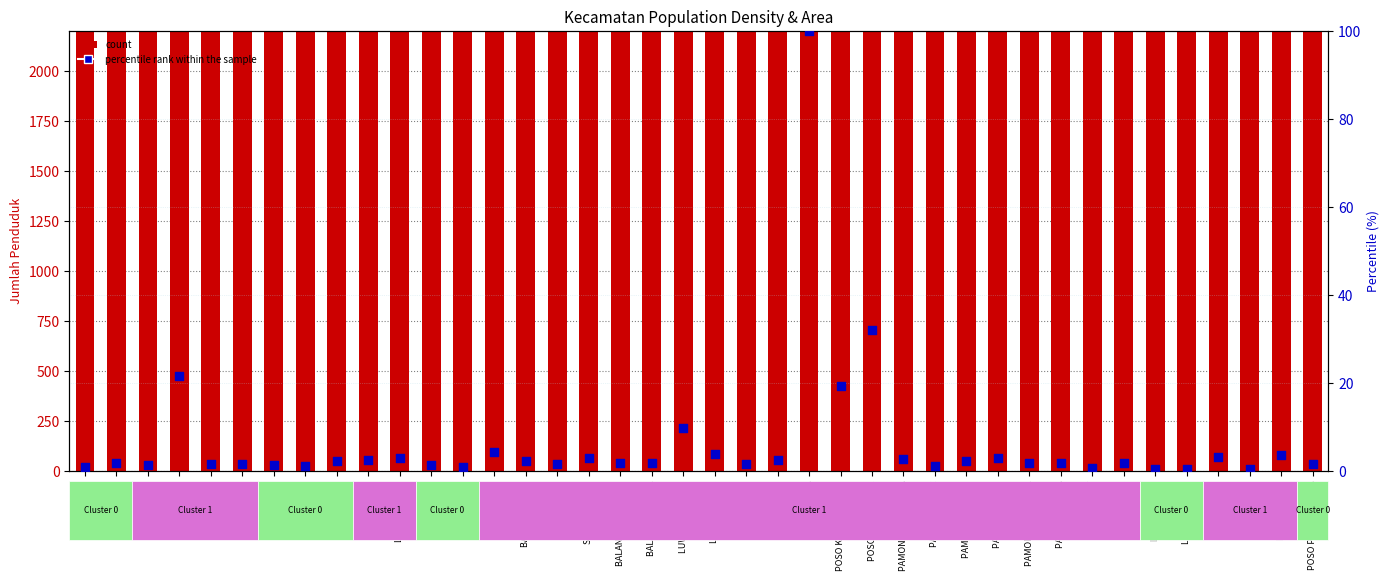

Which series has the largest Y range (max minus min)?

count